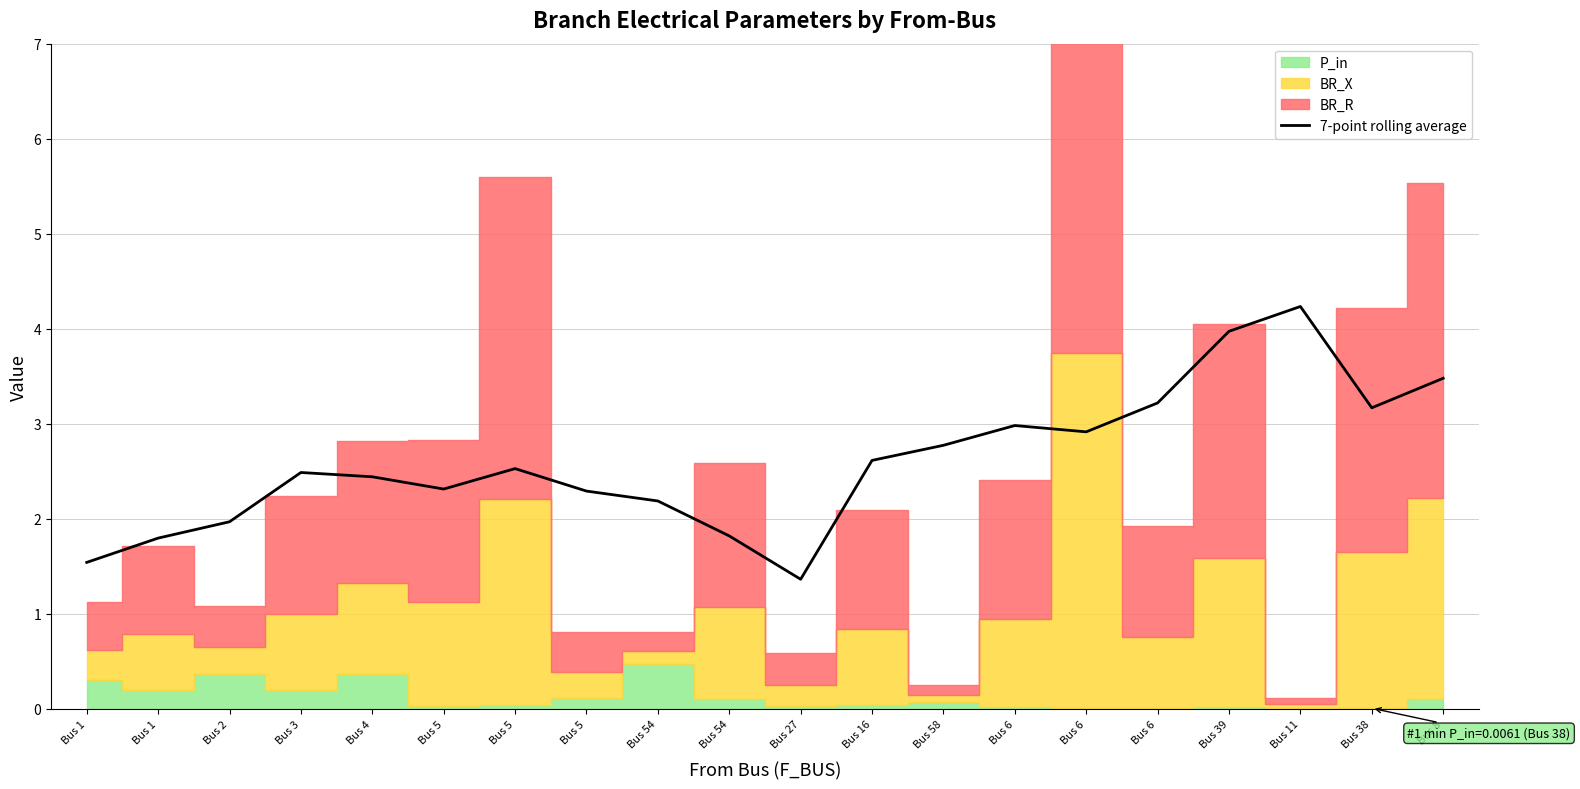

What is the average value?

2.6